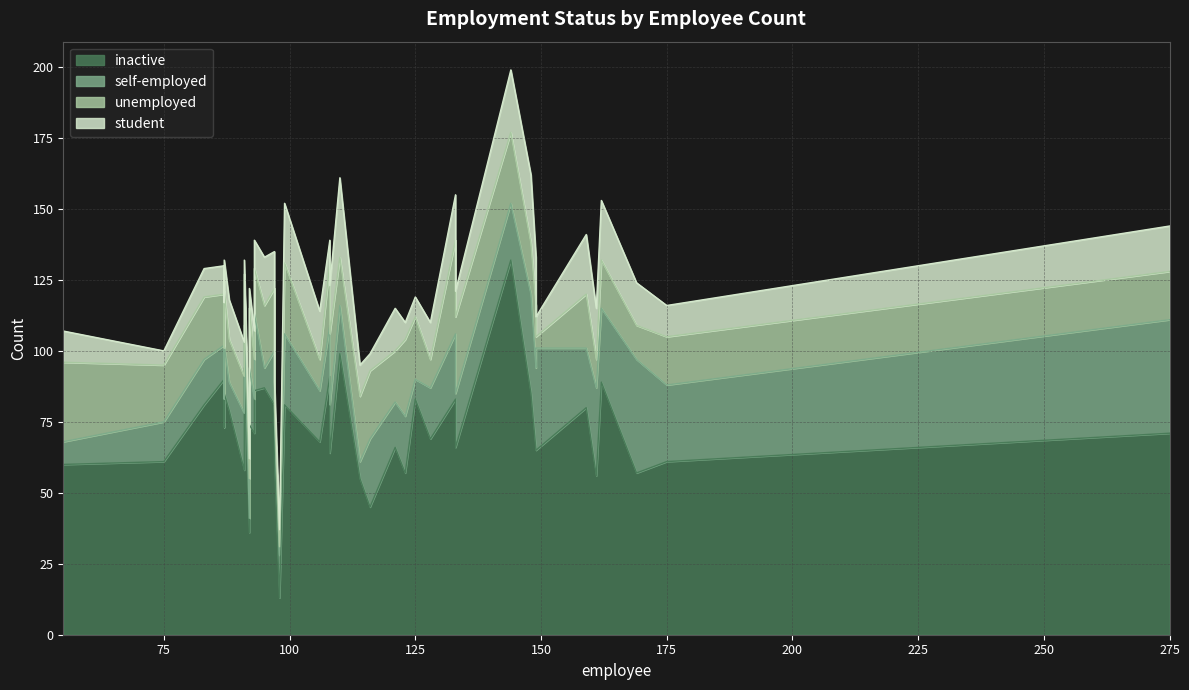

What is the smallest value displayed?

3